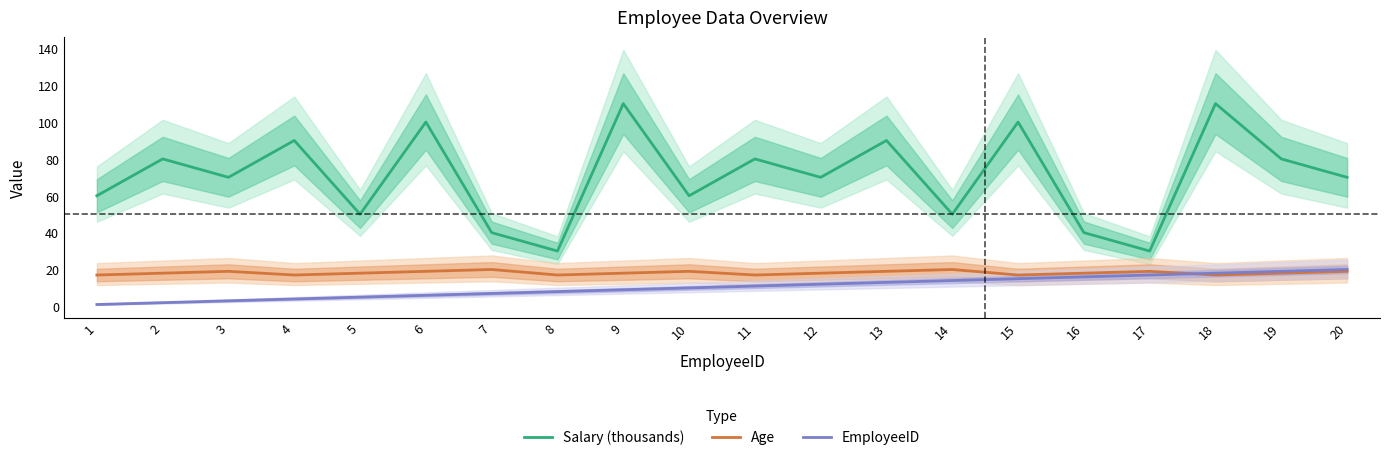

What is the greatest value displayed?

110